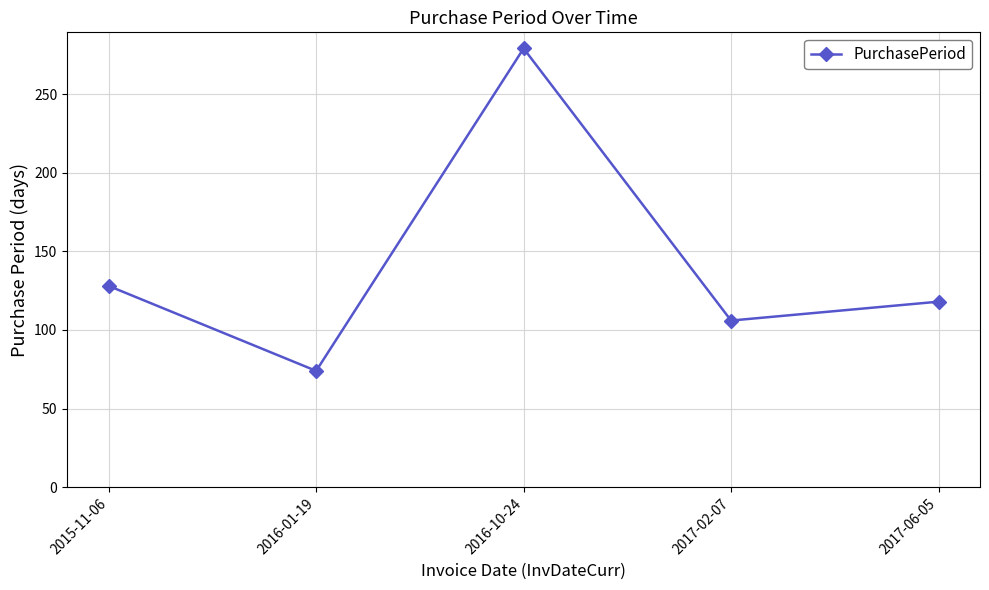

How many lines are shown in the chart?

1